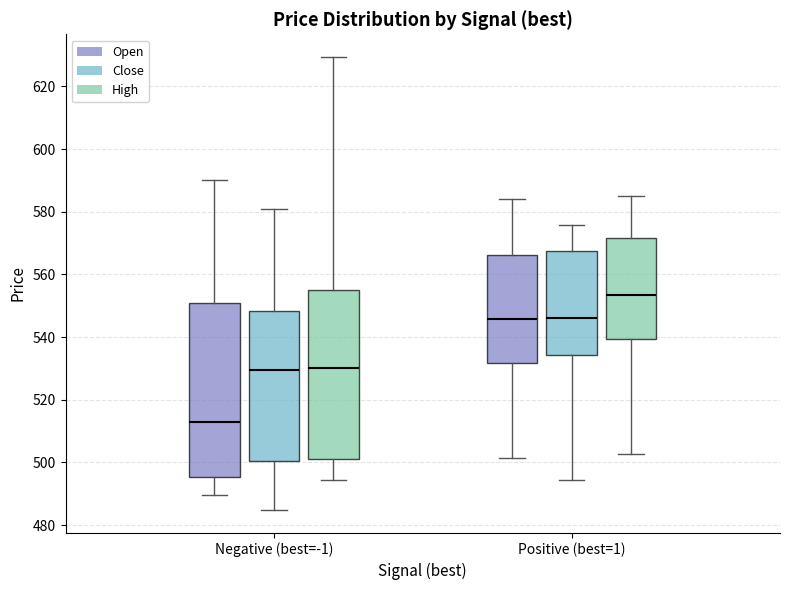

Where does the lower whisker of the box for Negative (best=-1) (High) end on the y-axis? The values are not printed on the chart, so give them approximately, as read against the axis.

494